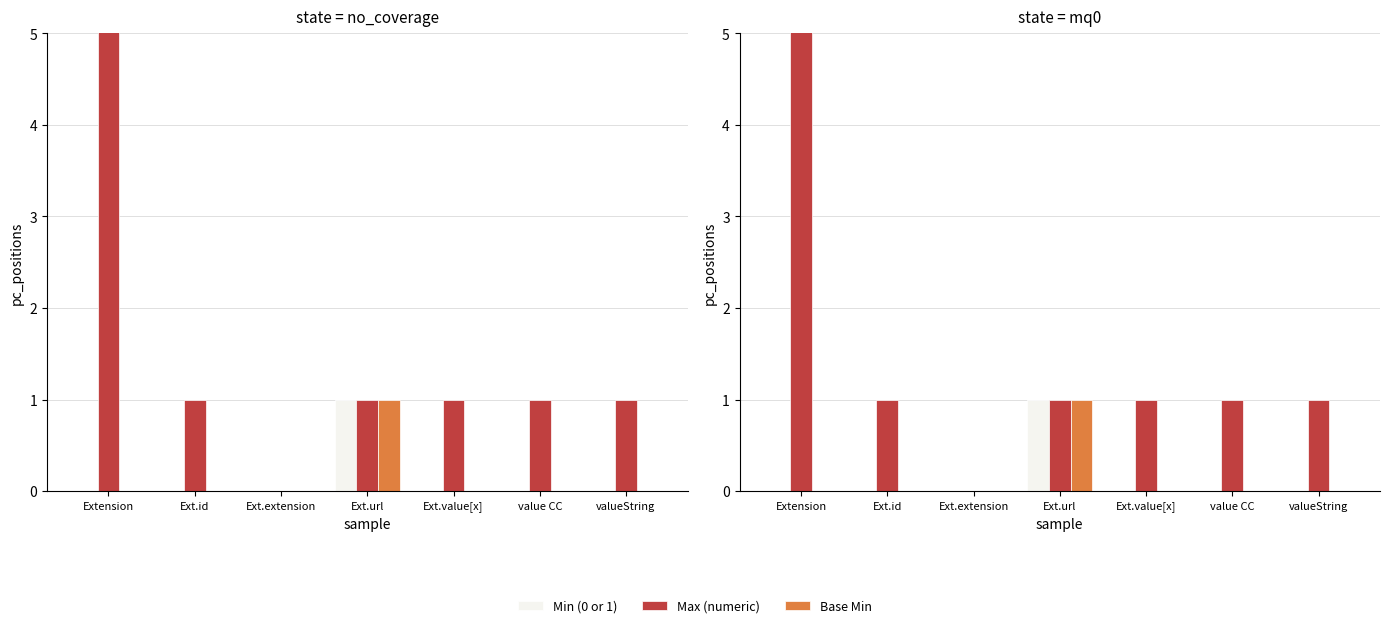

Which series has the largest total across all categories?

Max (numeric)